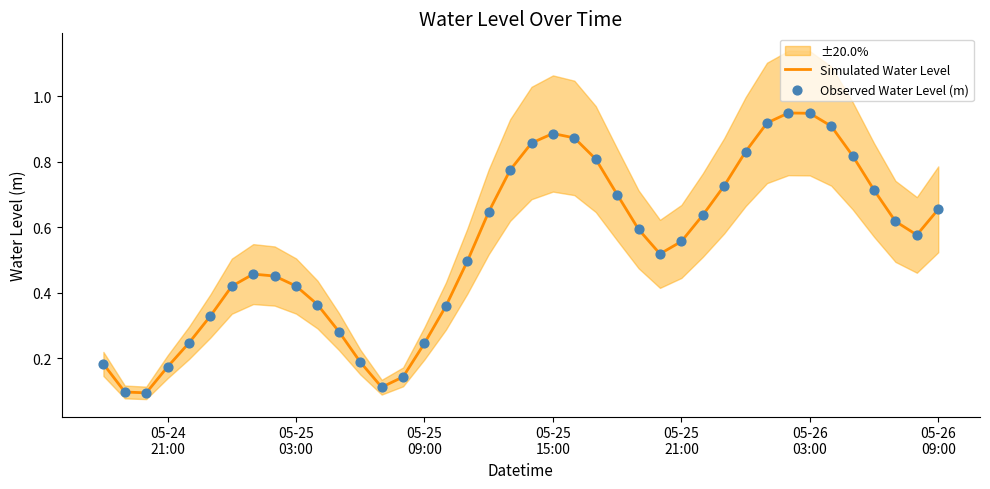

Is the value of Observed Water Level (m) at 17 greater than the value of Simulated Water Level at 17?

No